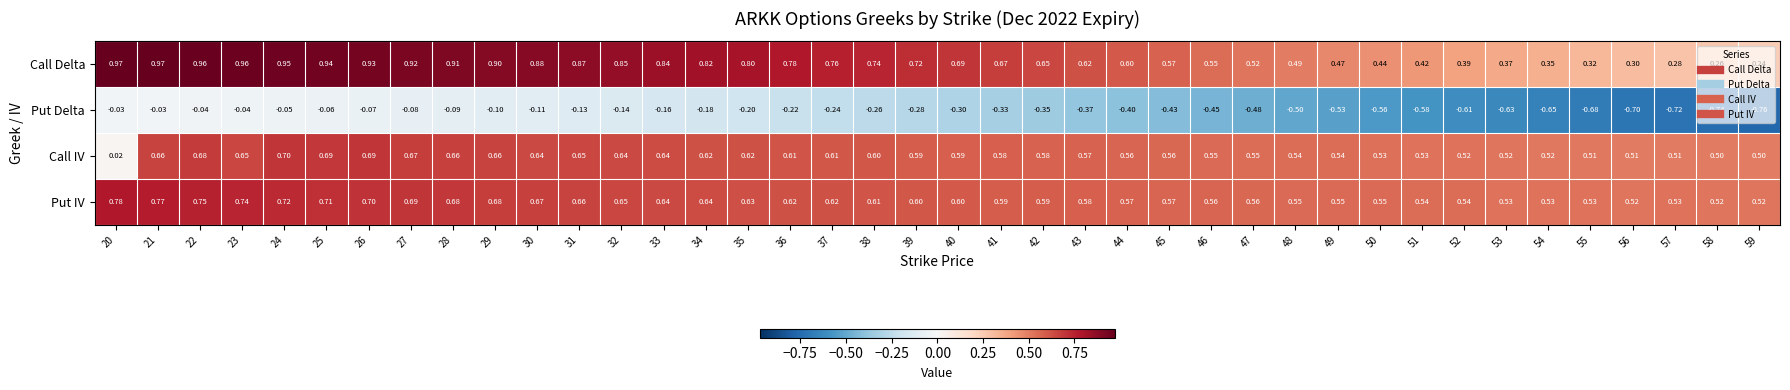

Rank the series by their maximum value, from lowest to highest.

Put Delta, Call IV, Put IV, Call Delta